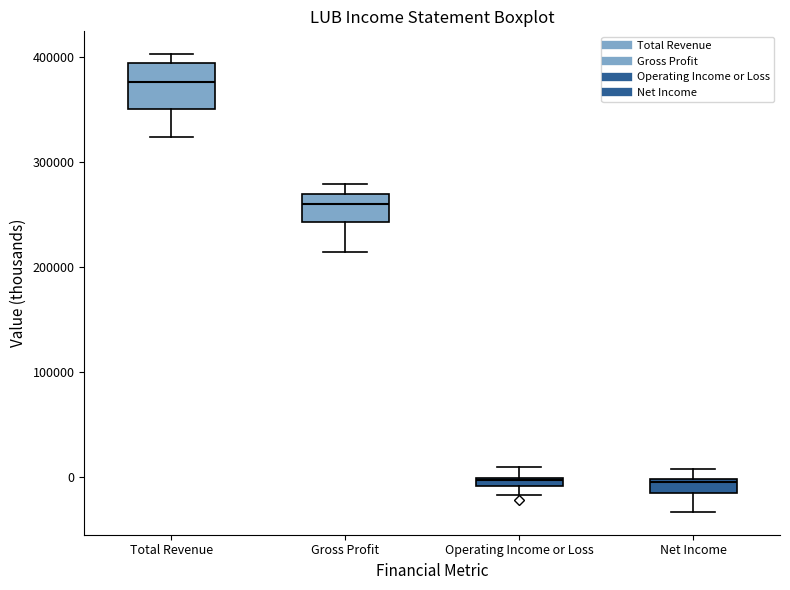

Which box is the tallest, from its lower edge to its upper edge?

Total Revenue